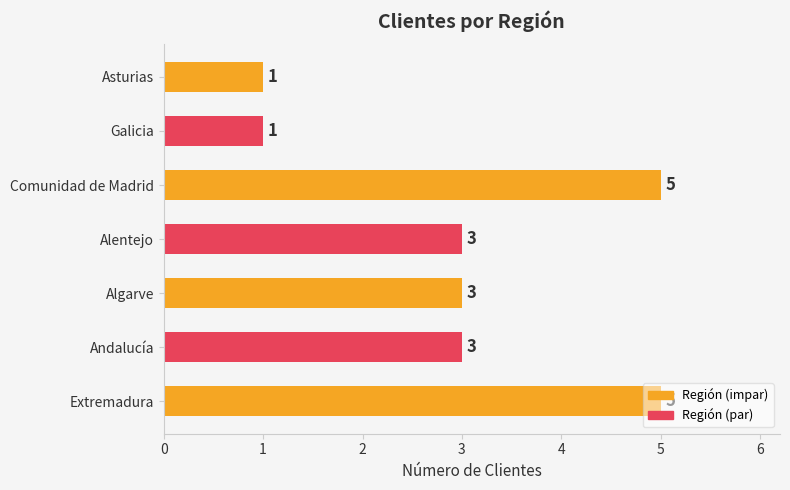

Count the values in the range 1 to 5.

7